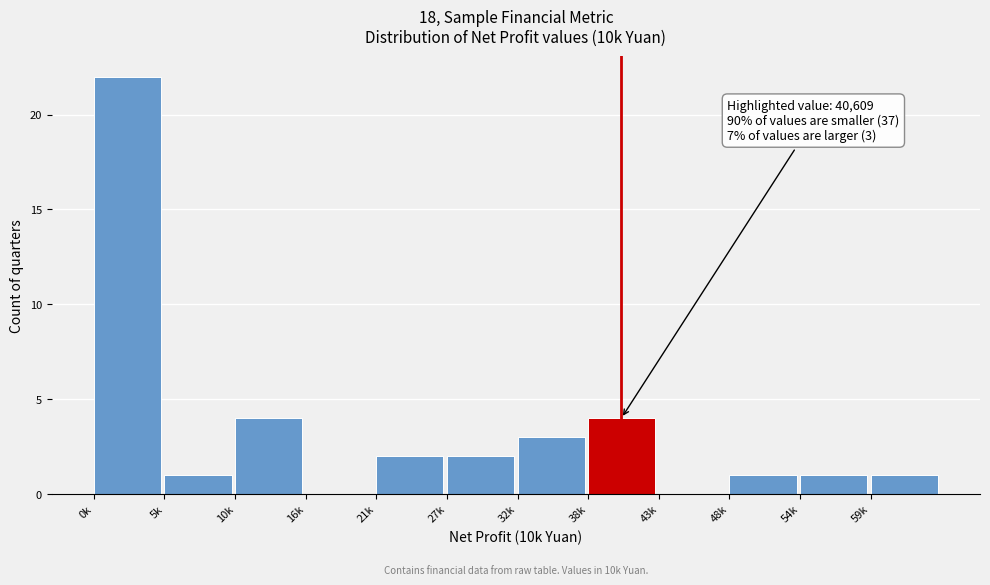

Reading left to right, extract all data points from this chart.

0k=22	5k=1	10k=4	16k=0	21k=2	27k=2	32k=3	38k=4	43k=0	48k=1	54k=1	59k=1